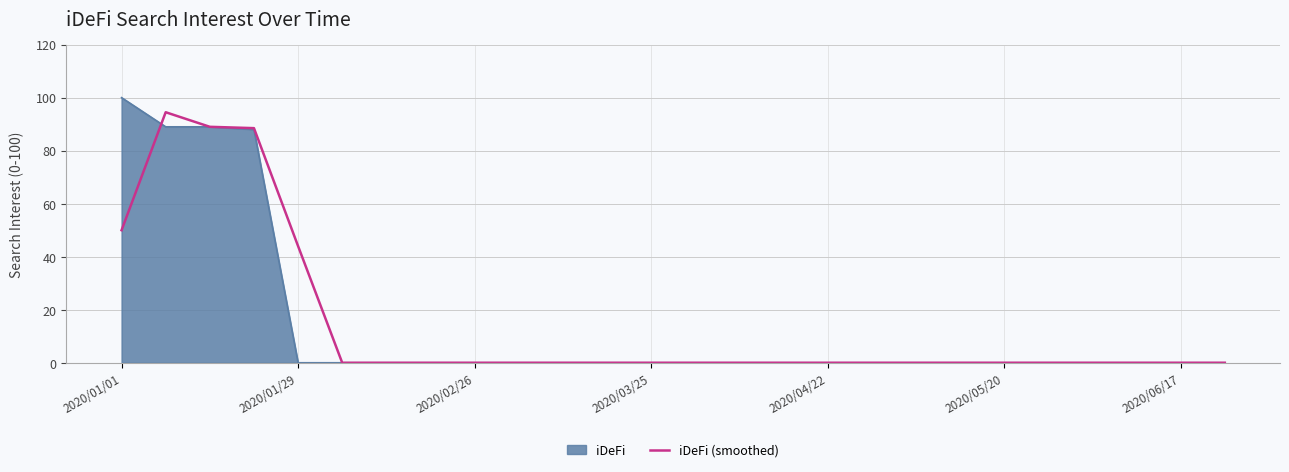

What is the highest value of the iDeFi series?

100.0